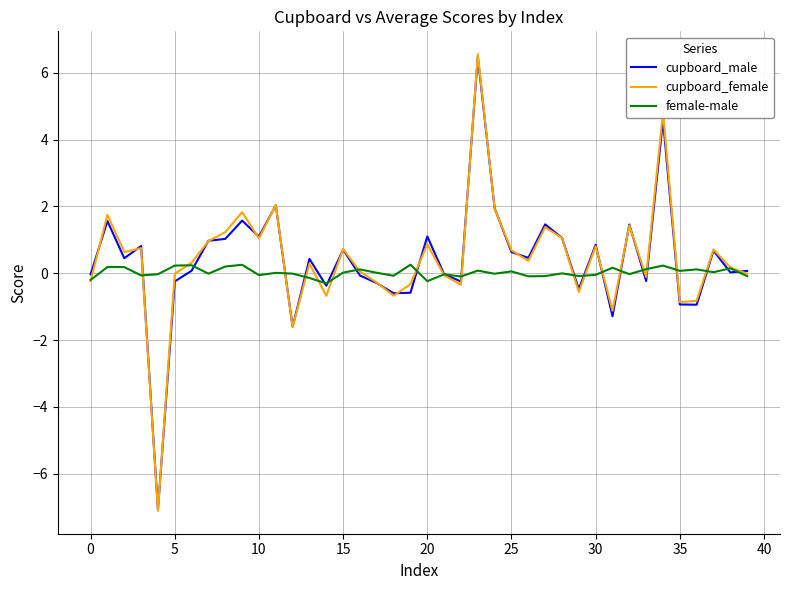

Which series has the widest spread of values?

cupboard_female